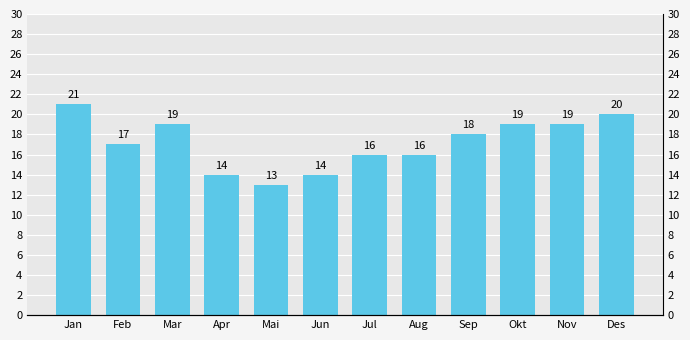

What is the ratio of the value at Jun to the value at Mar?

0.7